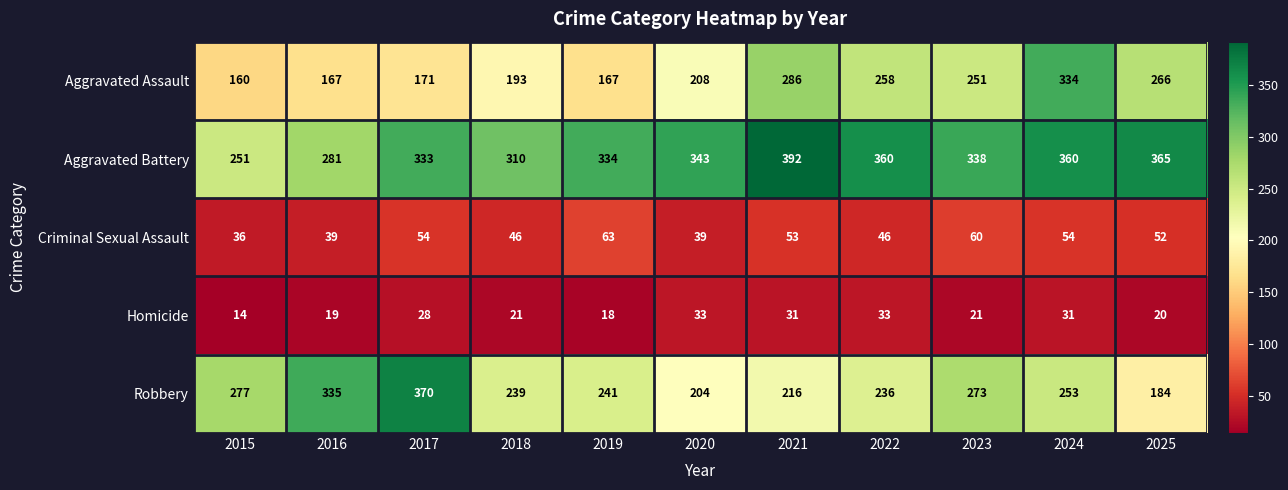

What is the spread (max minus min) of values at 2018?

289